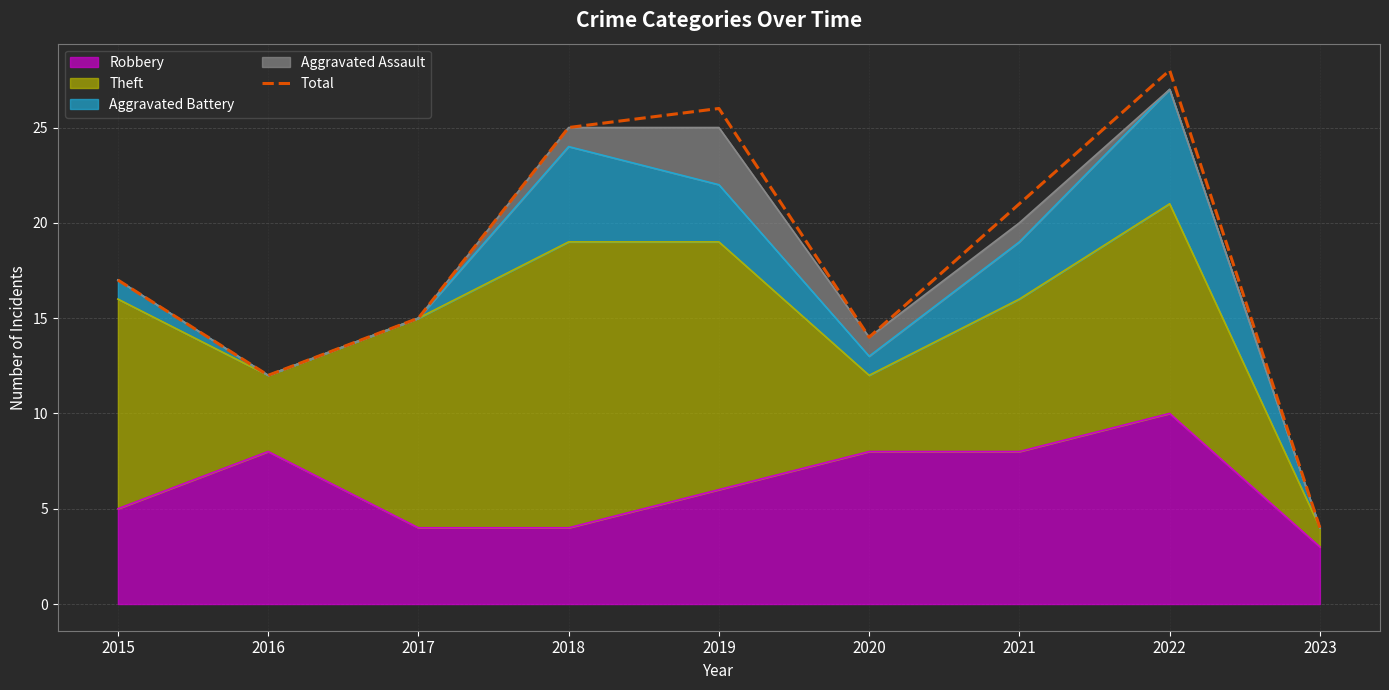

Rank the categories by value from highest to lowest.

2022, 2019, 2018, 2021, 2015, 2017, 2020, 2016, 2023